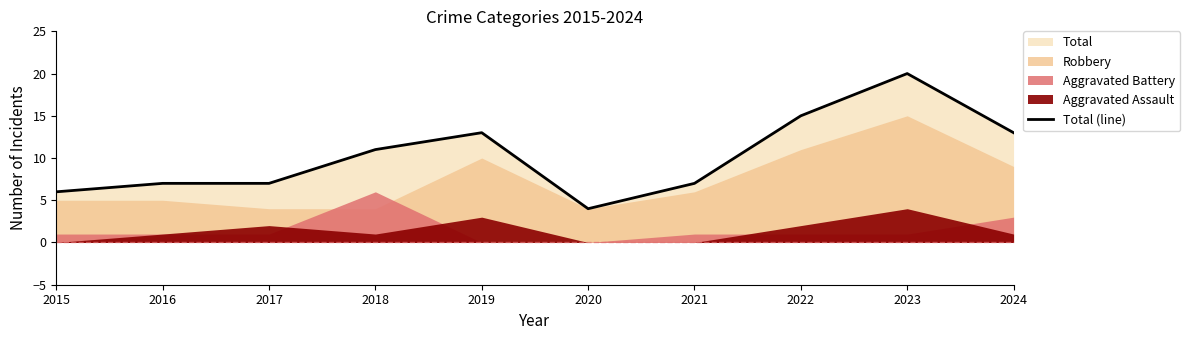

Which category has the highest value across all series?

2023